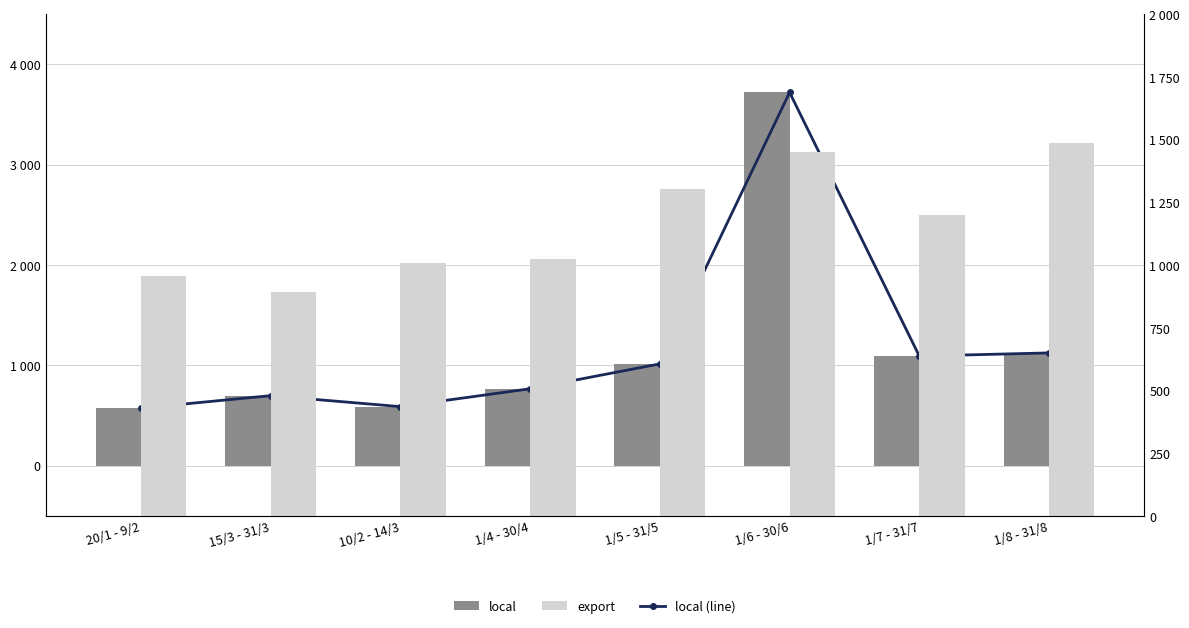

Reading left to right, what are all the values shown in this chart?

local (line): 573.7	698.3	588.9	767.2	1015.1	3720.9	1092.9	1124.4
local: 573.7	698.3	588.9	767.2	1015.1	3720.9	1092.9	1124.4
export: 957.0	893.0	1009.0	1025.0	1305.0	1449.0	1200.0	1488.0